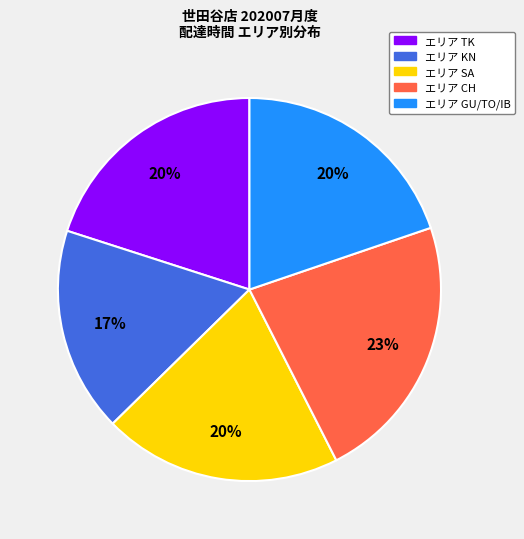

To the nearest percent, what is the average slice percentage?

20%